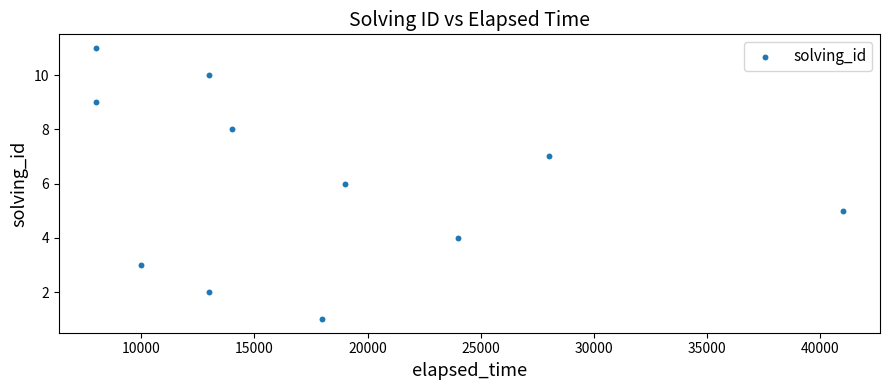

What is the average X value?

17818